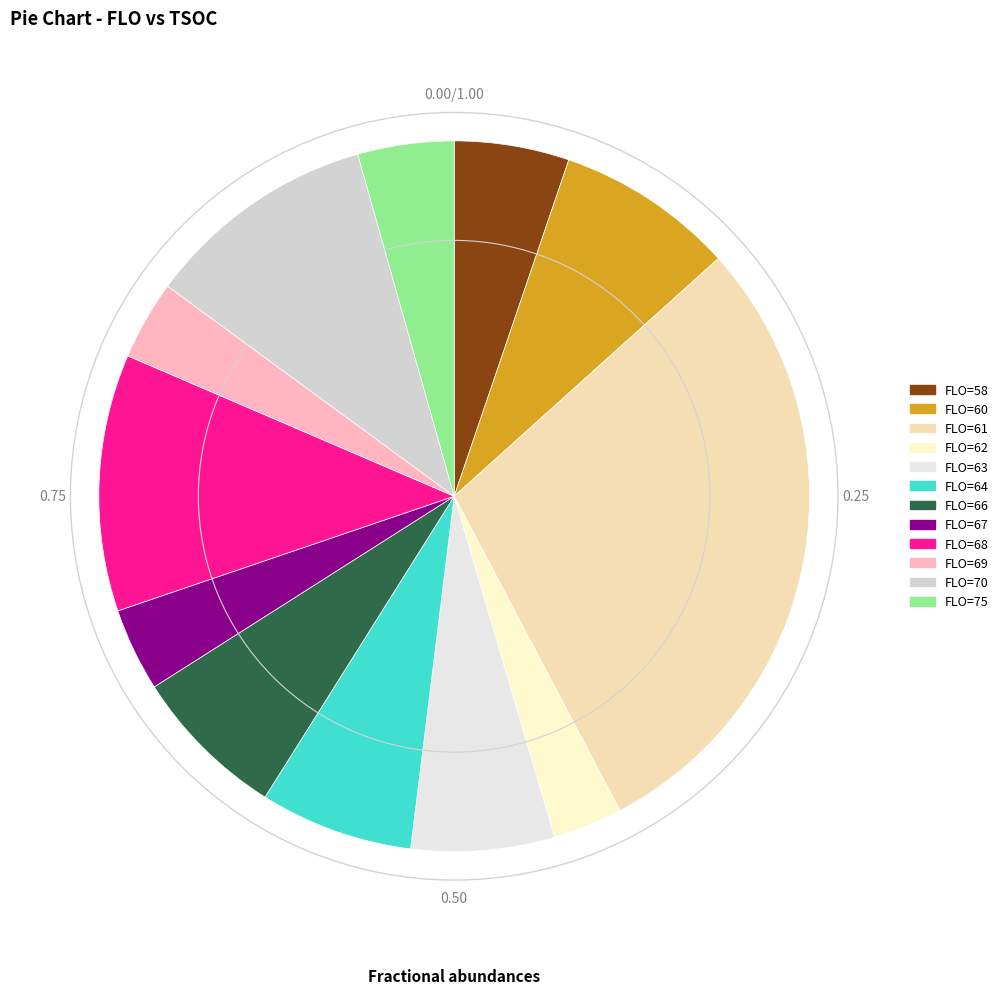

How many slices are in this pie chart?

12